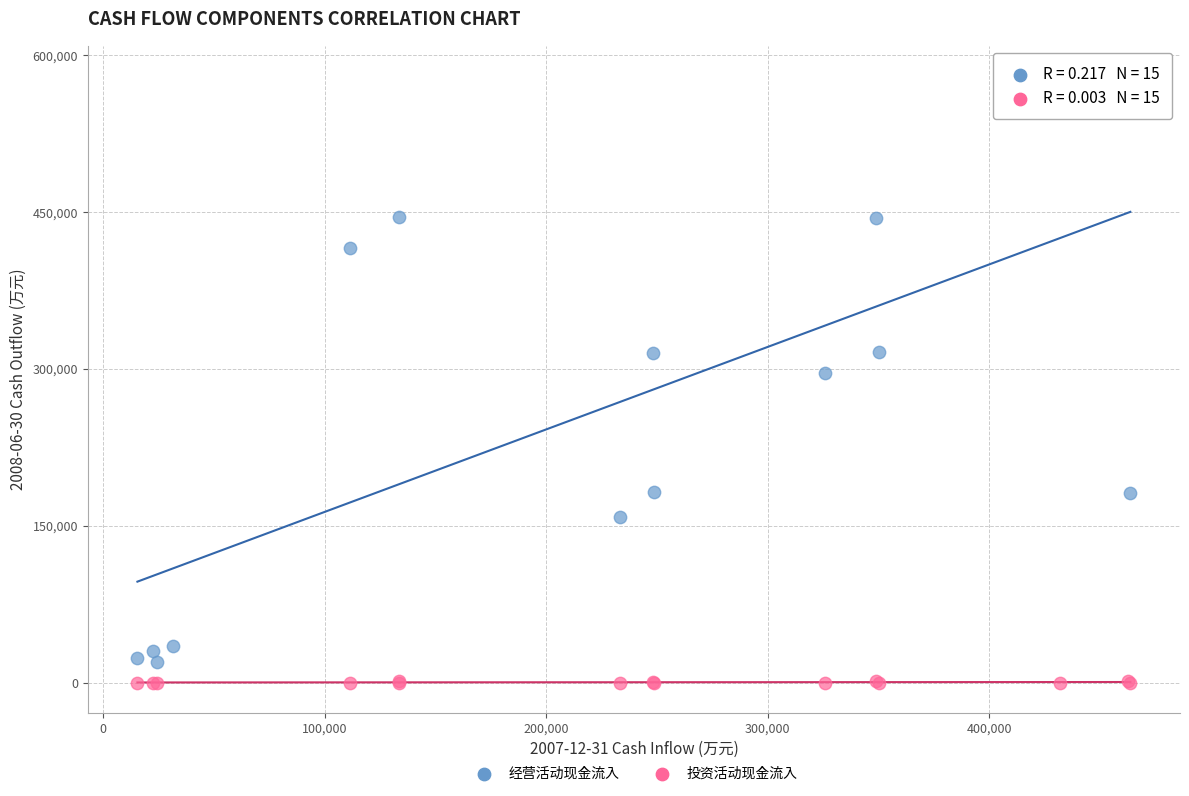

Which series has the widest spread of Y values?

经营活动现金流入